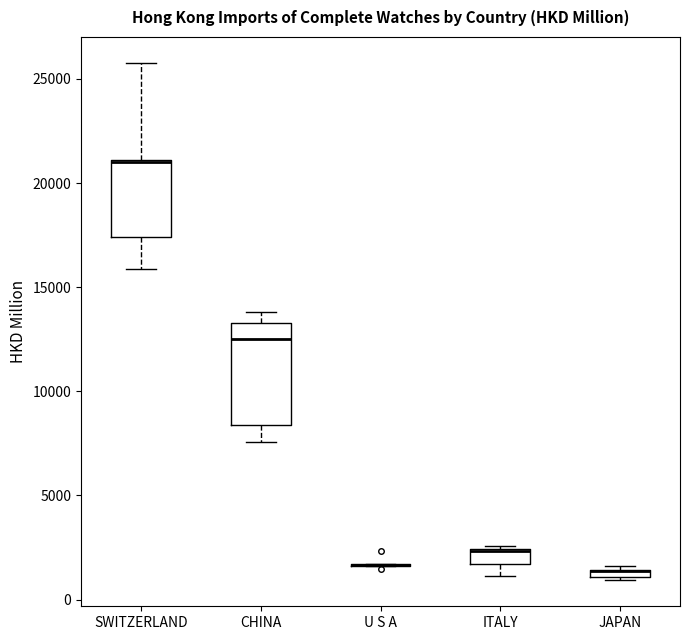

Which box is the tallest, from its lower edge to its upper edge?

CHINA